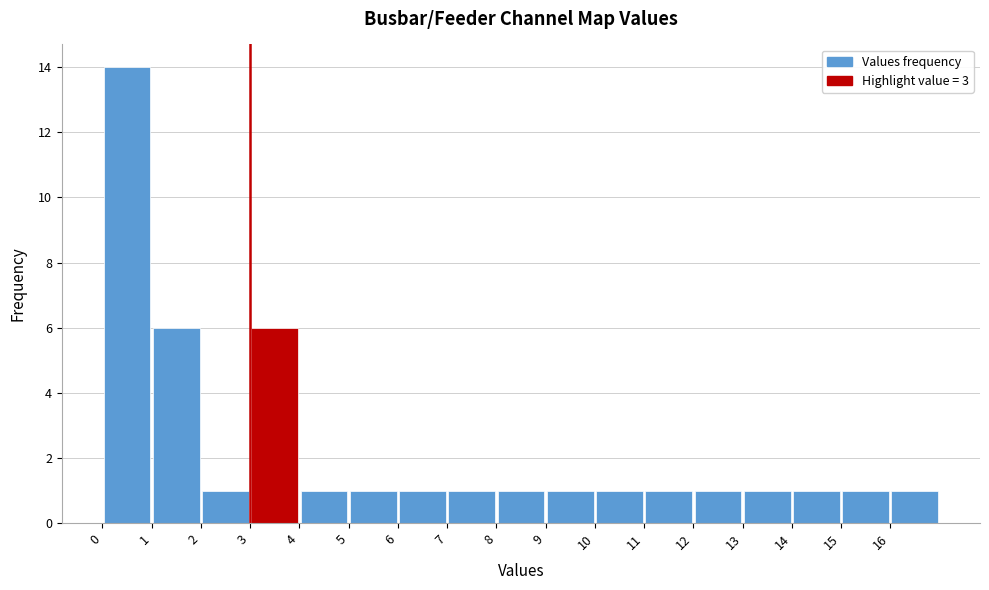

Over which range of the x-axis is the bar tallest?

0 to 1